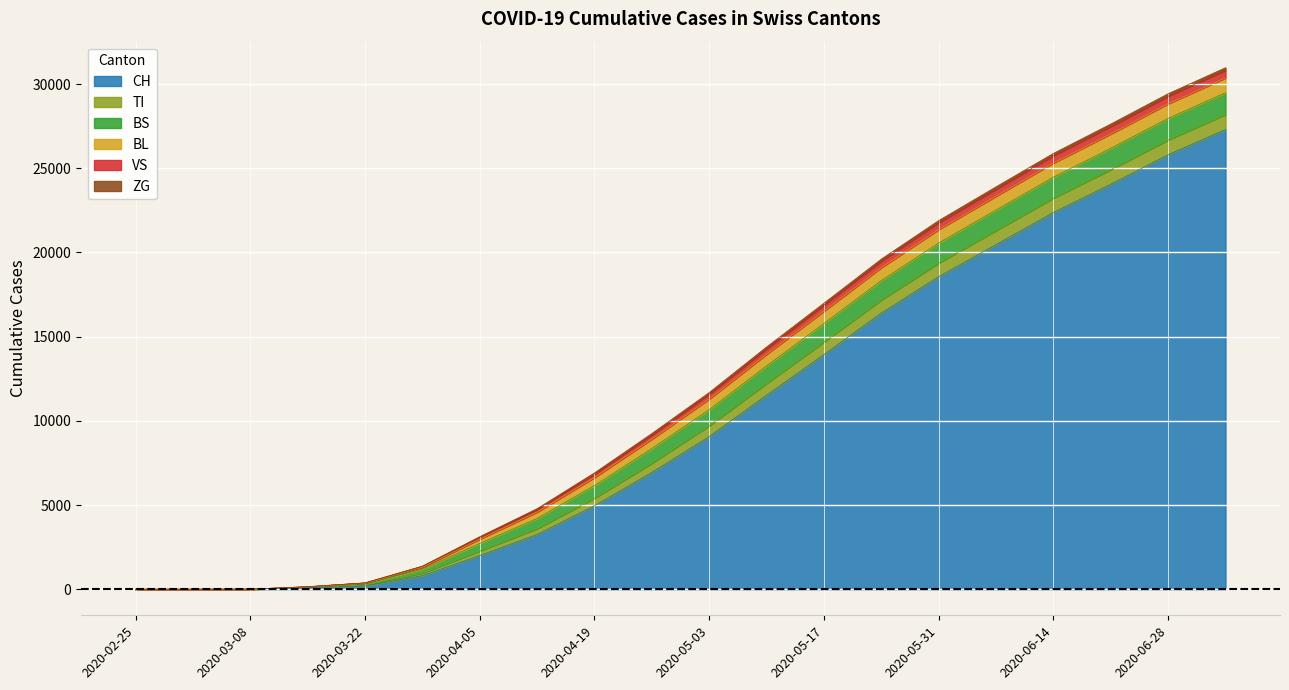

List the series in order of their peak value, lowest first.

ZG, VS, BL, TI, BS, CH